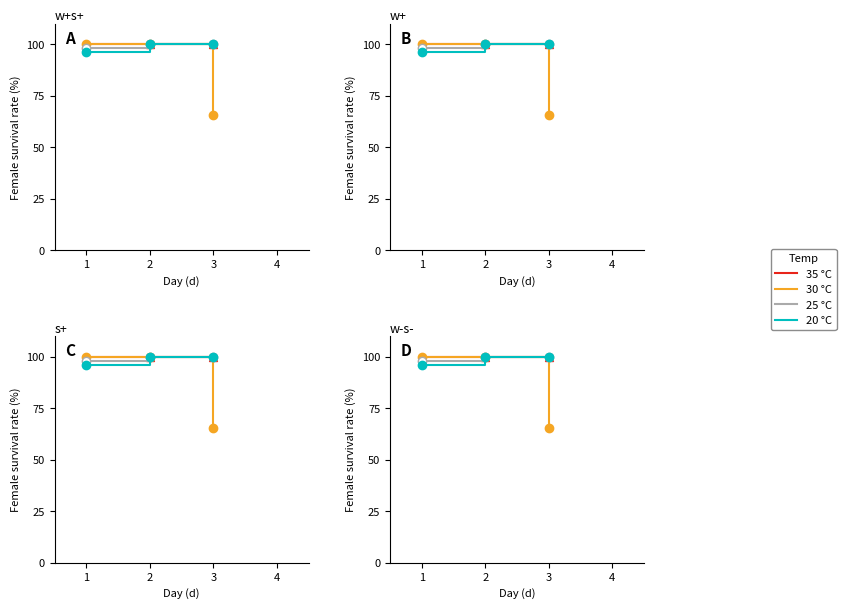

The 30 °C series shows 154.9 at 2. True or false?

False